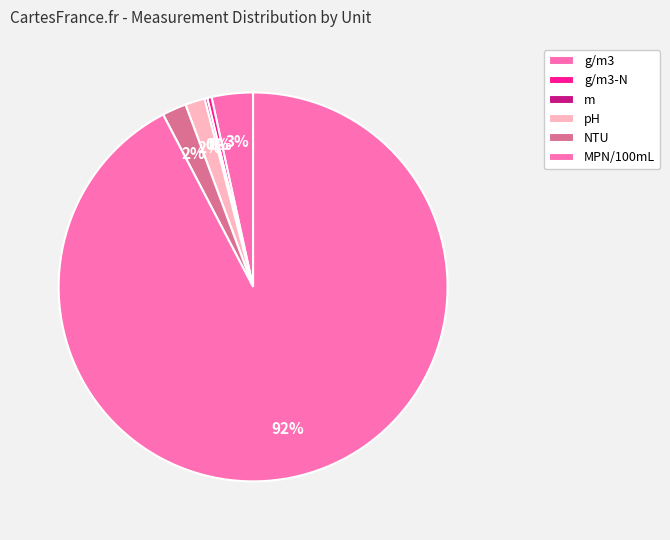

Is it true that m is 9% of the pie?

False